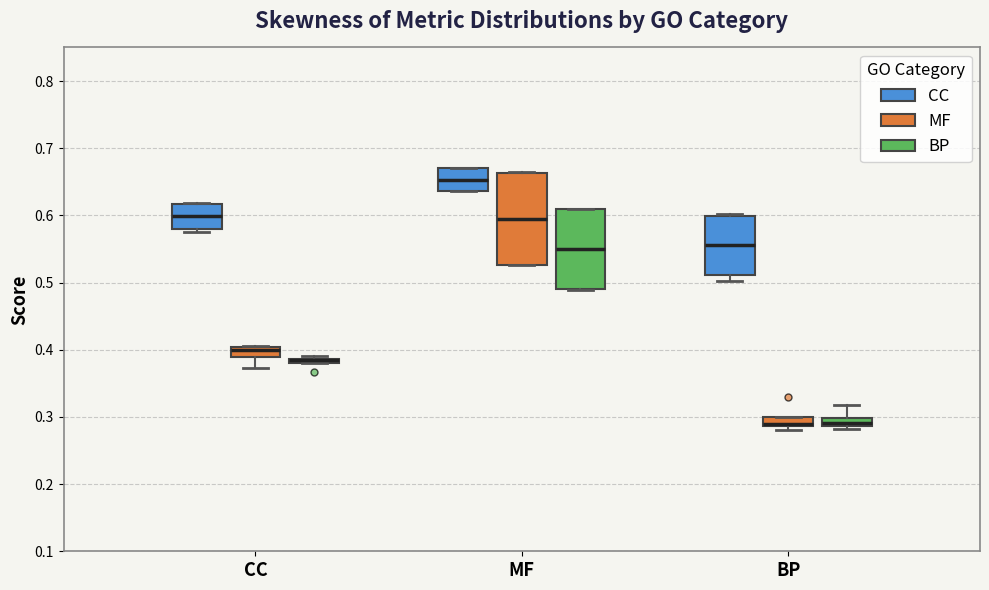

Where does the lower whisker of the box for CC (MF) end on the y-axis? The values are not printed on the chart, so give them approximately, as read against the axis.

0.37